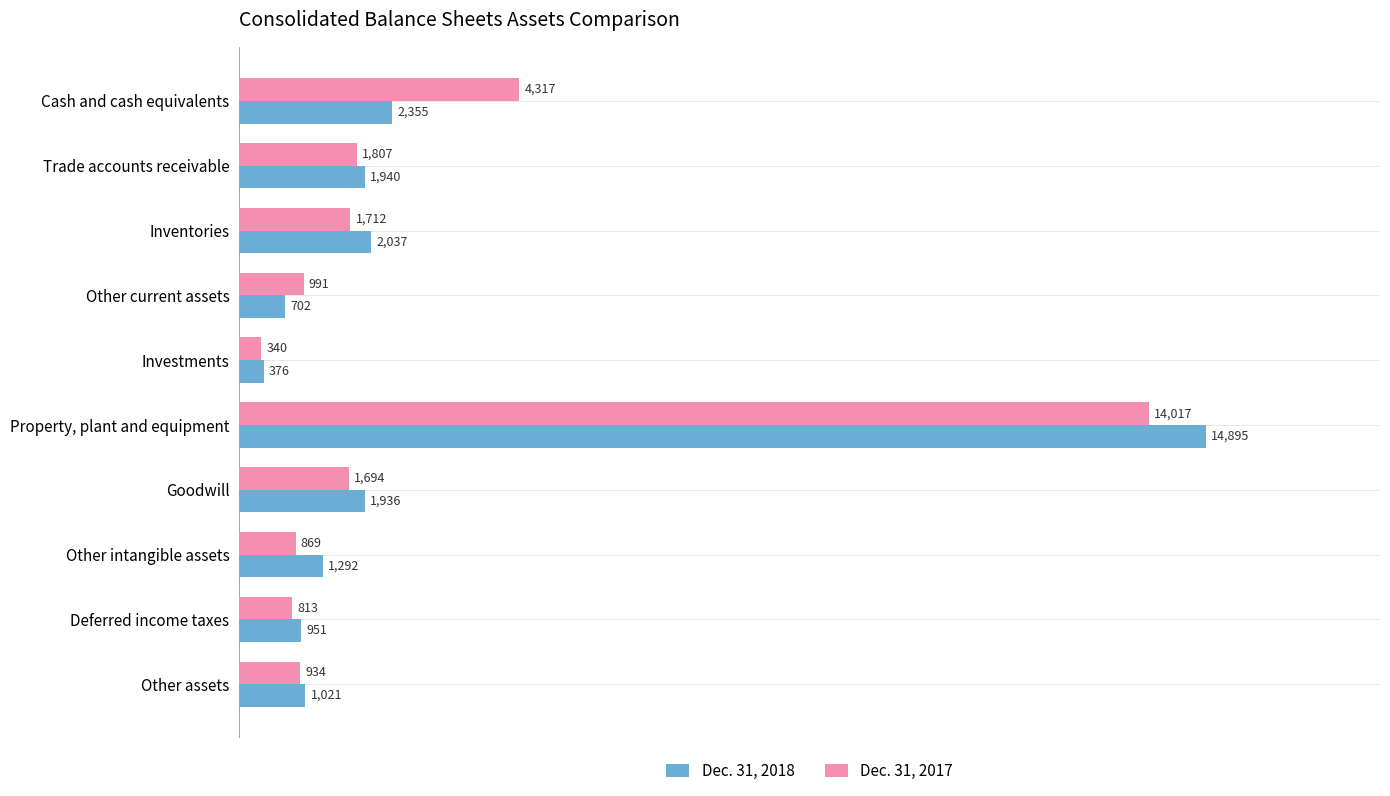

Which series has the largest range (max minus min)?

Dec. 31, 2018